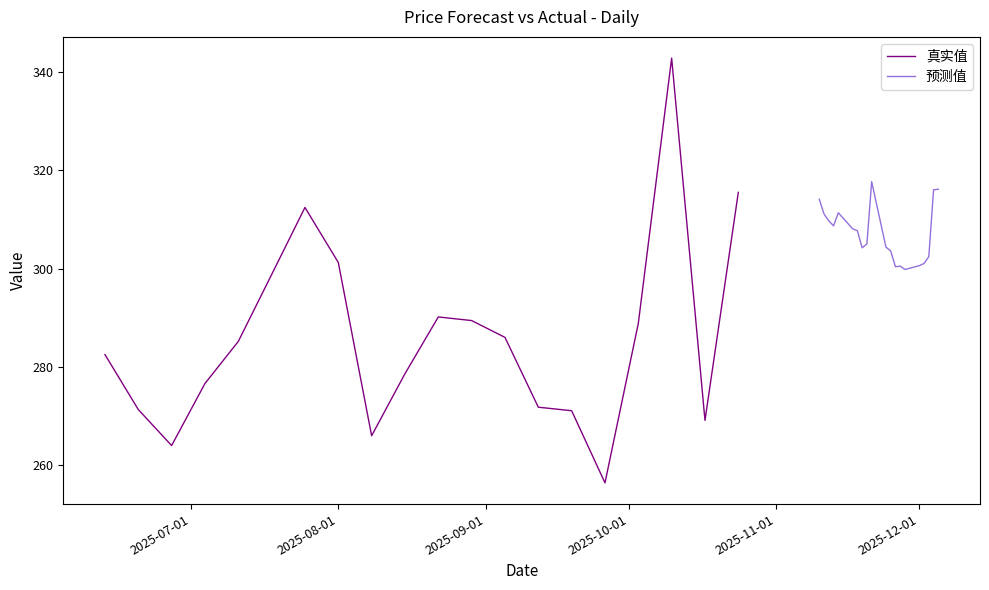

What are all the series names shown in the legend?

真实值, 预测值